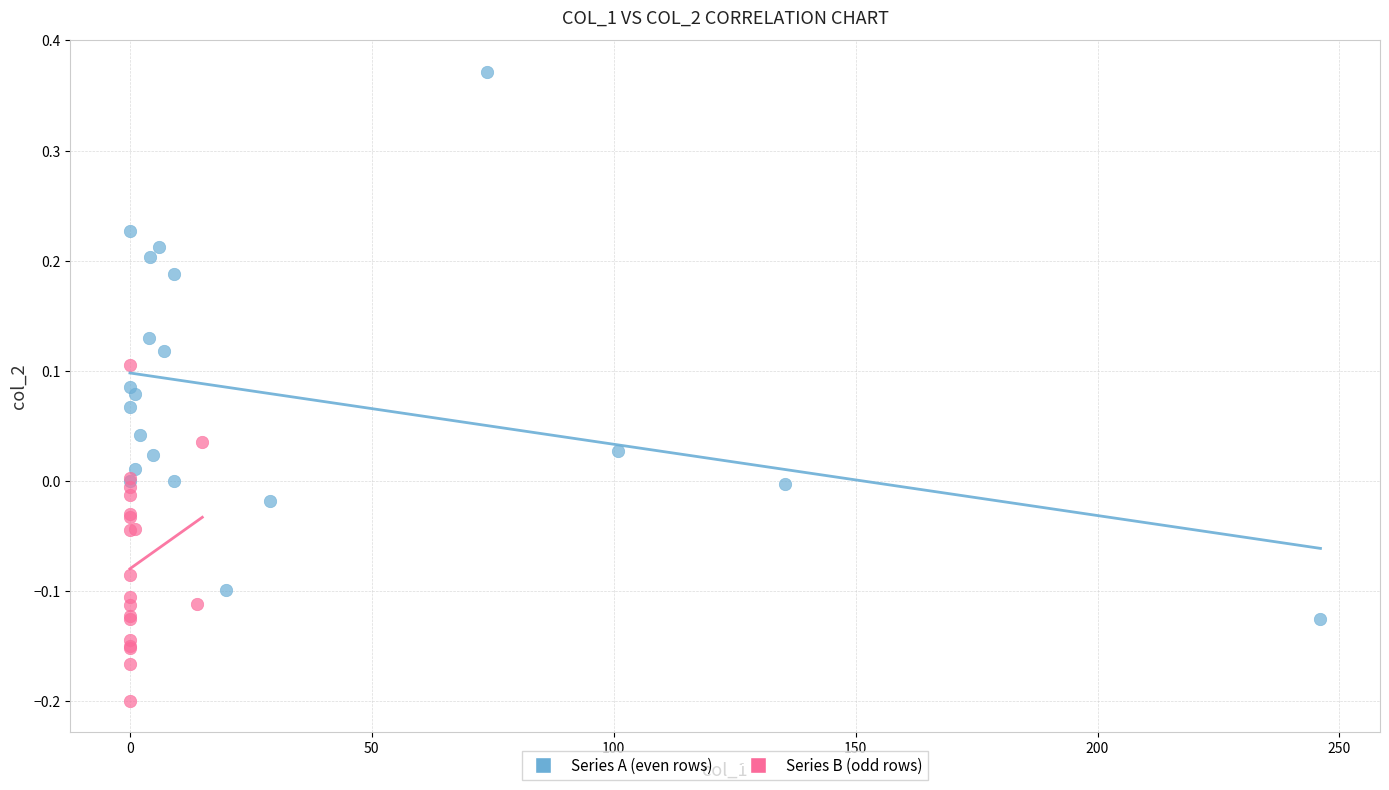

Which series has the largest Y range (max minus min)?

Series A (even rows)